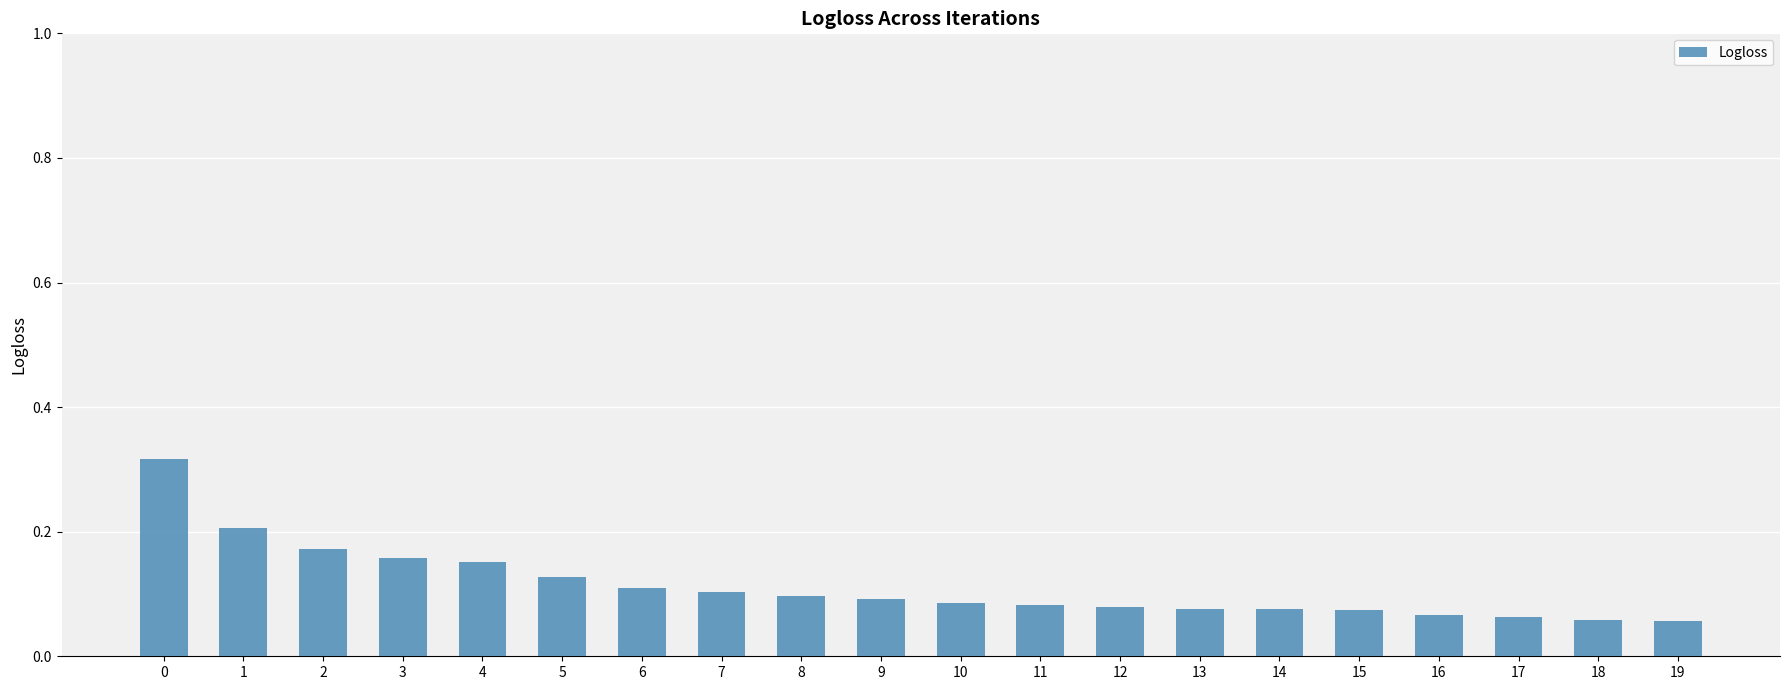

How many values are between 0 and 1?

20